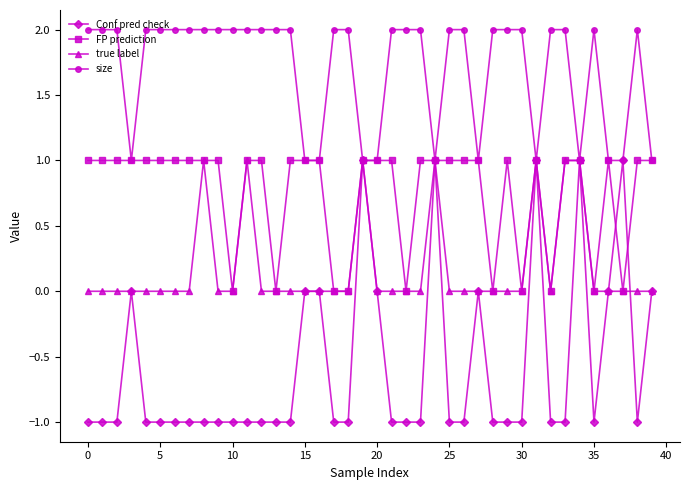

What is the value of the size point at the 25th from the left?

1